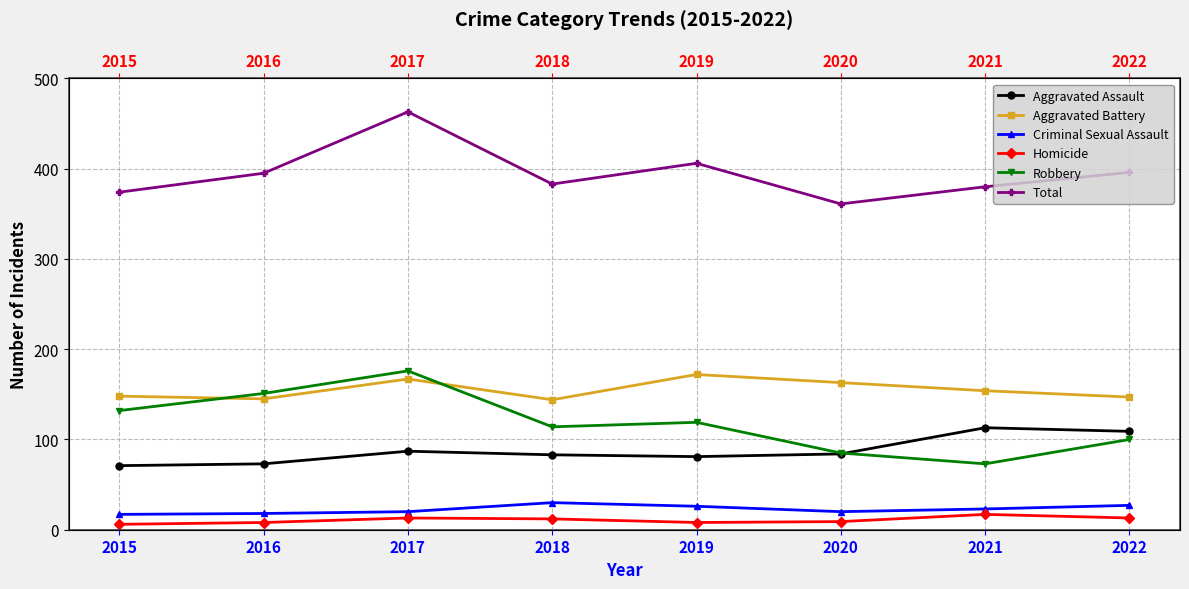

Reading left to right, extract all data points from this chart.

Aggravated Assault: 71	73	87	83	81	84	113	109
Aggravated Battery: 148	145	167	144	172	163	154	147
Criminal Sexual Assault: 17	18	20	30	26	20	23	27
Homicide: 6	8	13	12	8	9	17	13
Robbery: 132	151	176	114	119	85	73	100
Total: 374	395	463	383	406	361	380	396